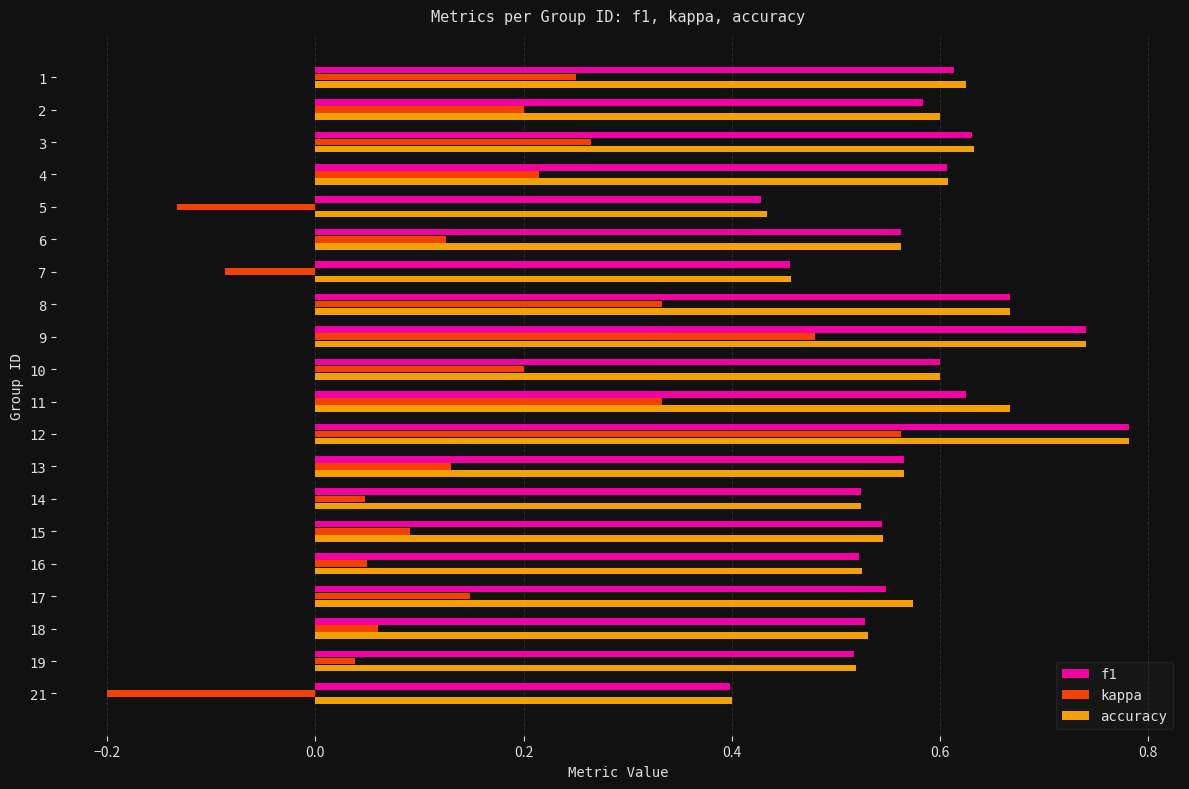

At how many categories does at least one series exceed 0?

20